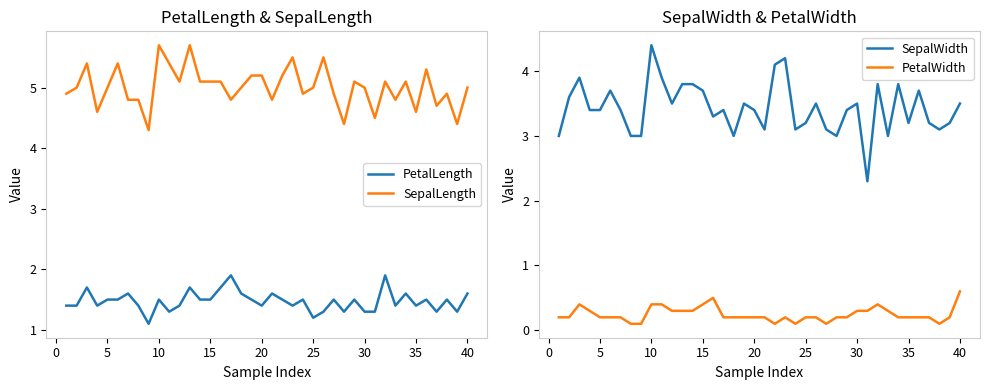

Does the chart have visible grid lines?

No